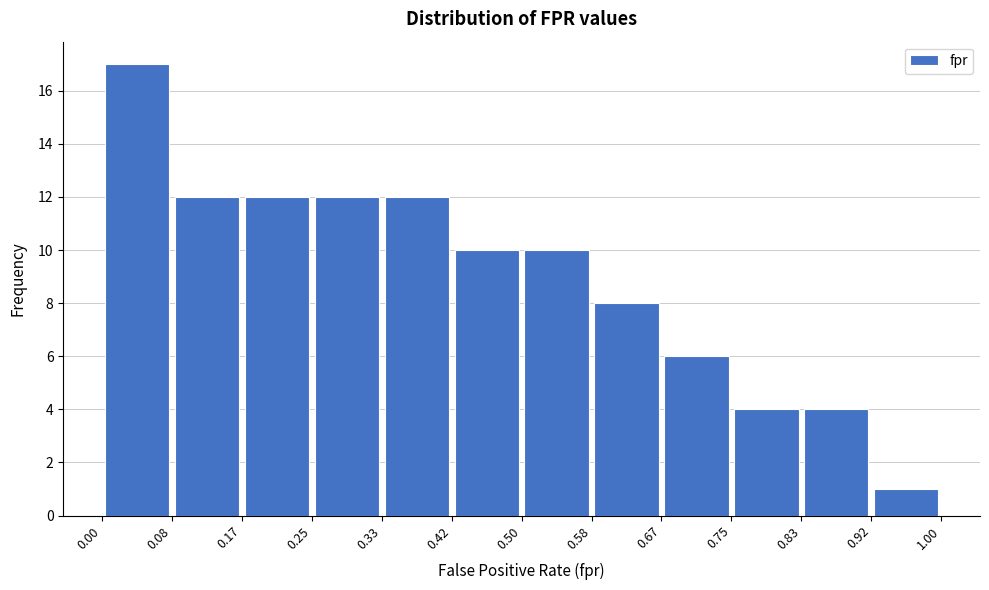

How tall is the bar that spans 0.67 to 0.75 on the x-axis? The values are not printed on the chart, so give them approximately, as read against the axis.

6